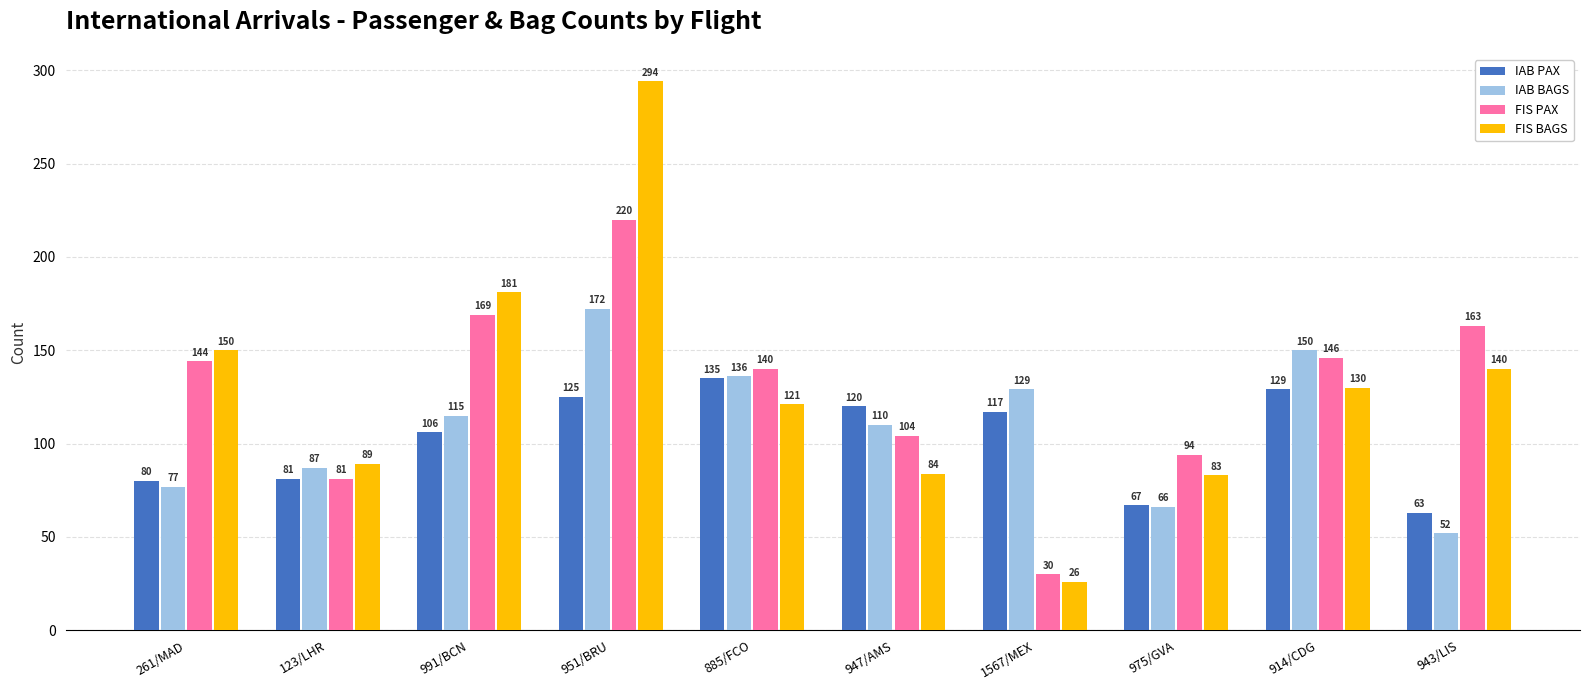

What is the difference between the second highest and minimum values in the IAB BAGS series?

98